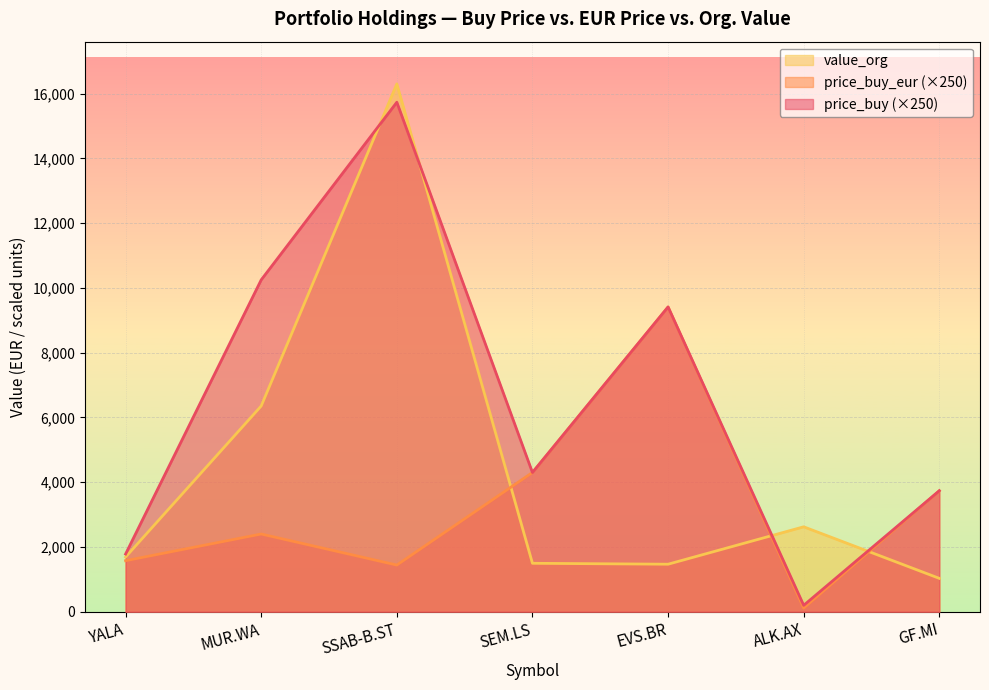

How many intersections are there between price_buy_eur and value_org?

3